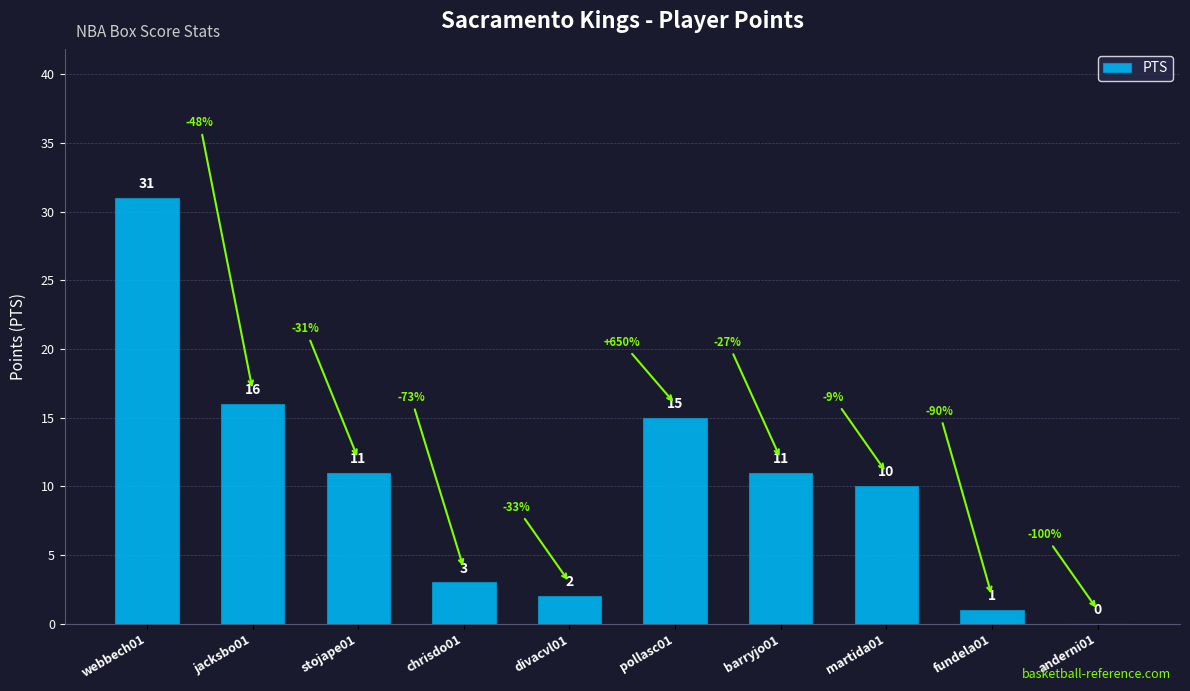

What is the sum of the values at stojape01 and divacvl01?

13